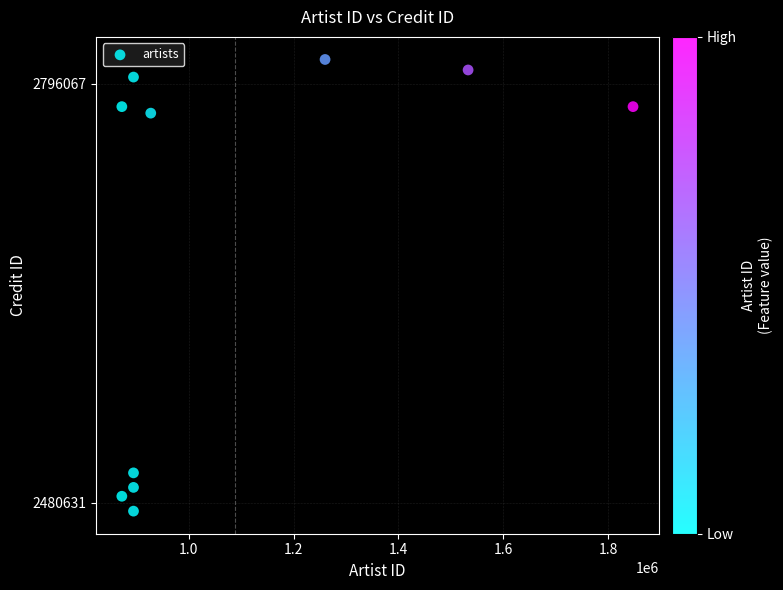

What is the average Y value?

2670899.4